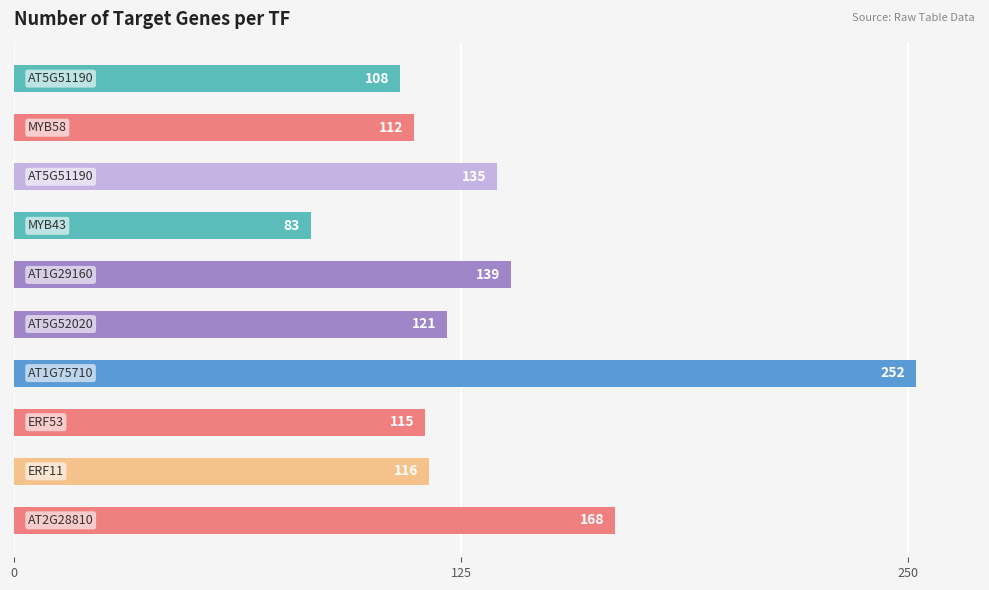

What is the greatest value displayed?

252